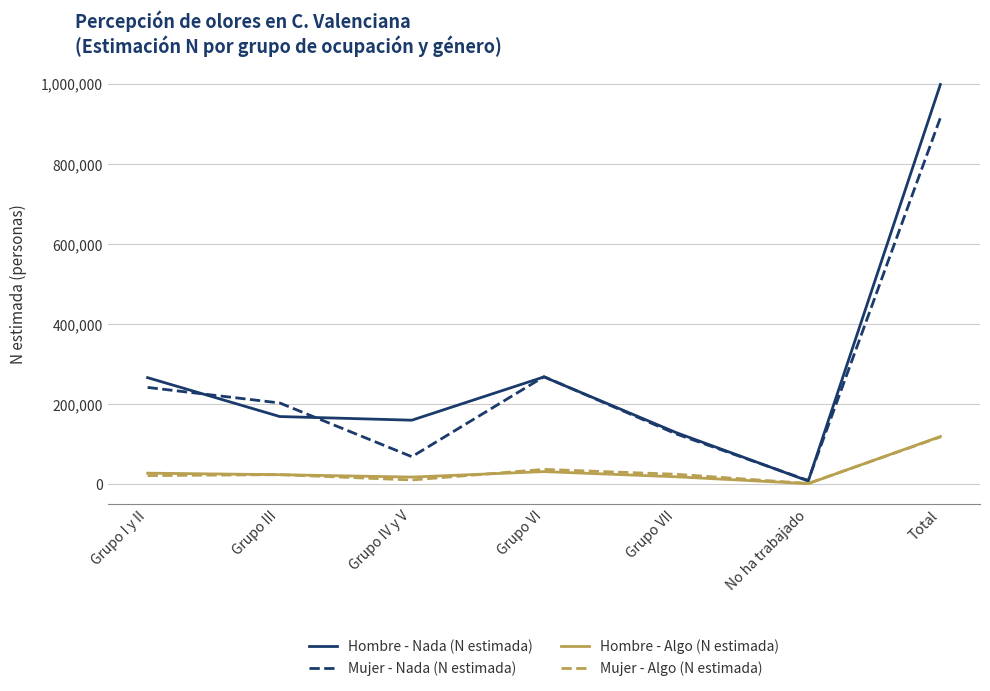

What position from the left is Grupo I y II?

1